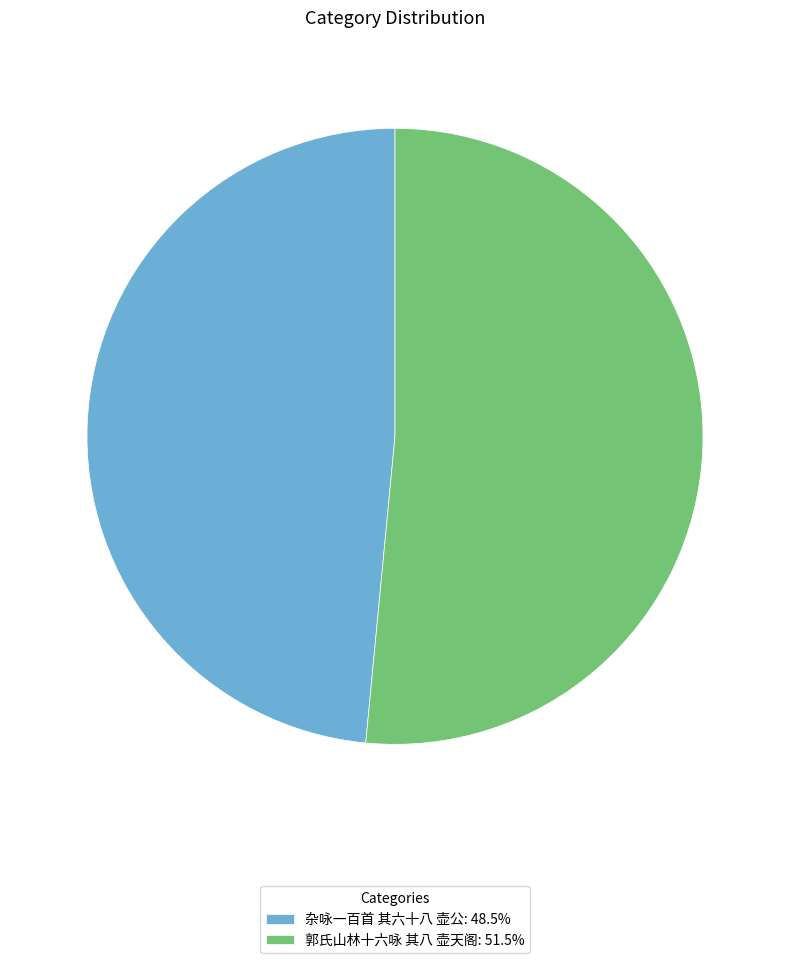

What is the smallest slice in the pie chart?

杂咏一百首 其六十八 壶公